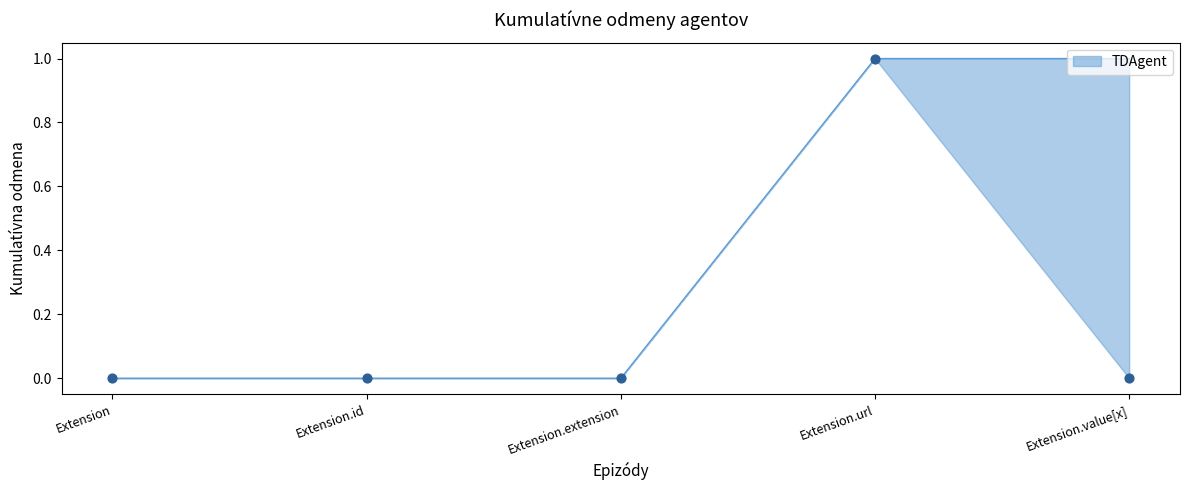

What is the ratio of the value at Extension.url to the value at Extension.value[x]?

1.0